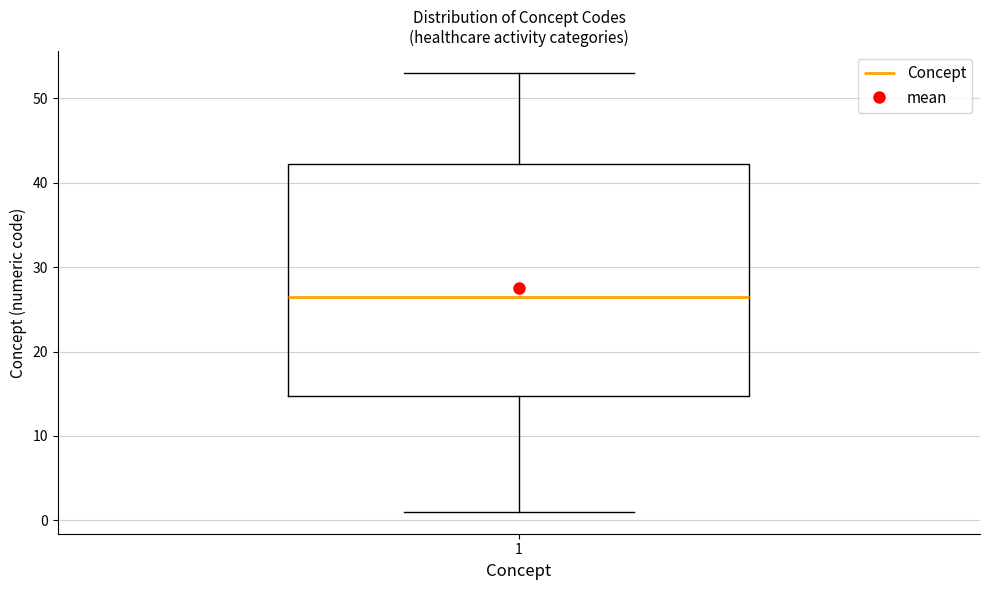

Transcribe this box plot: give where the median line is, the range the box spans, and where the two whiskers end, as read against the y-axis. The values are not printed on the chart, so give them approximately, as read against the axis.

median 27, box 15 to 42, whiskers 1 to 53